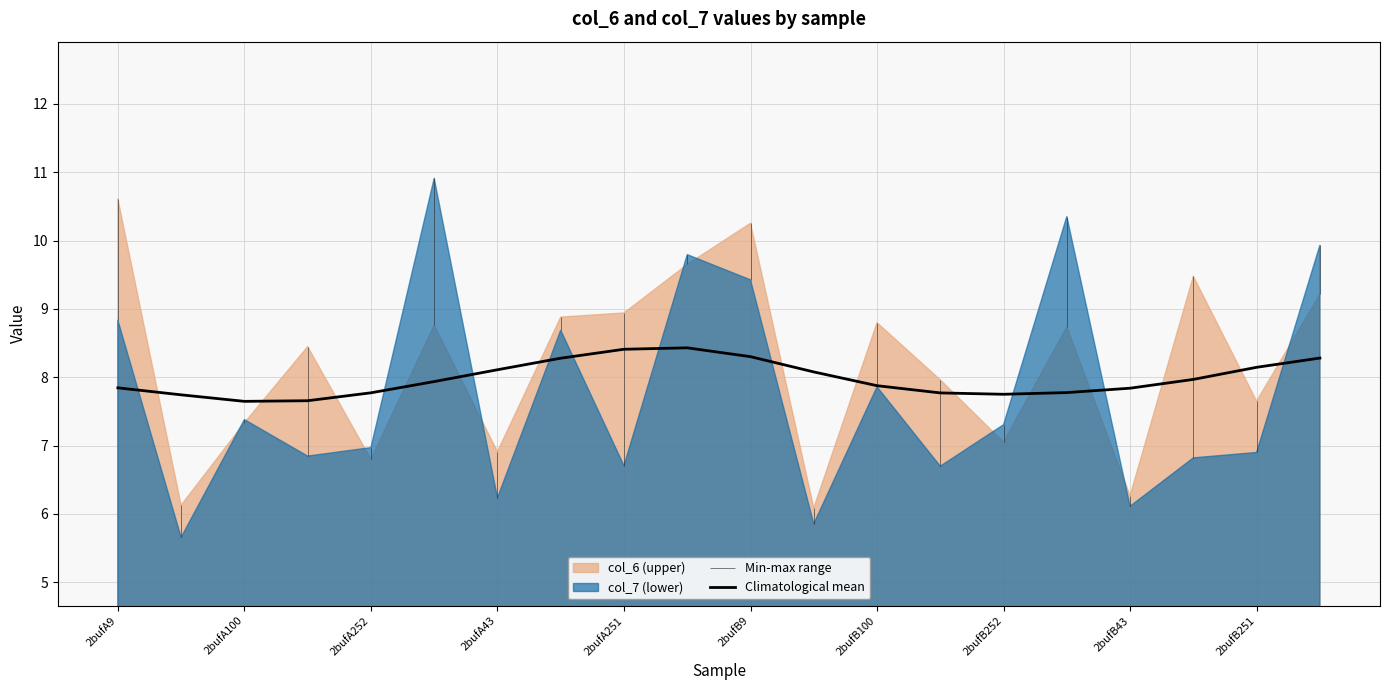

True or false: there are more than 0 points higher than both neighbors.

True